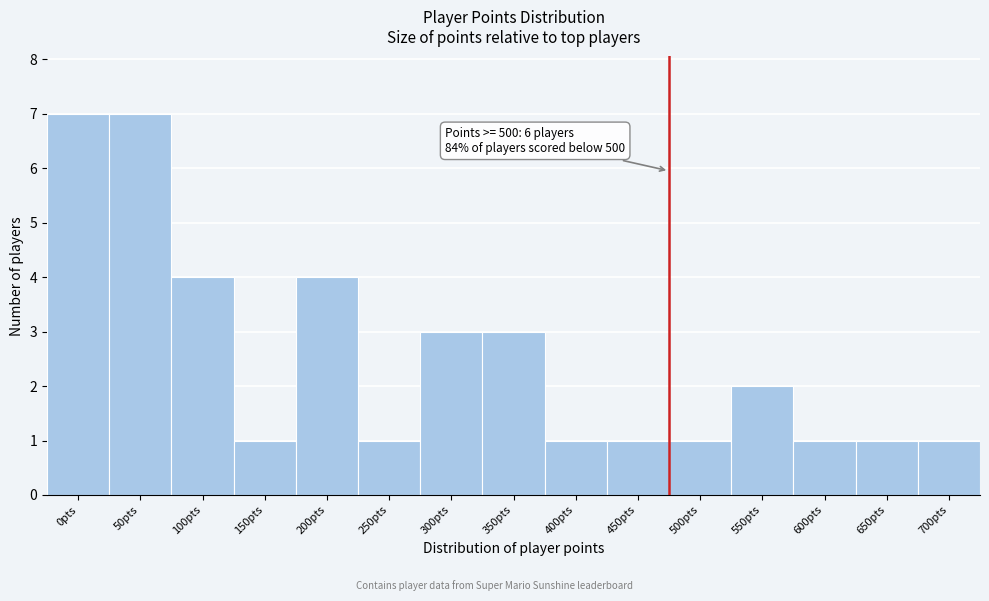

Reading right to left, transcribe all the data shown in this chart.

700pts=1	650pts=1	600pts=1	550pts=2	500pts=1	450pts=1	400pts=1	350pts=3	300pts=3	250pts=1	200pts=4	150pts=1	100pts=4	50pts=7	0pts=7